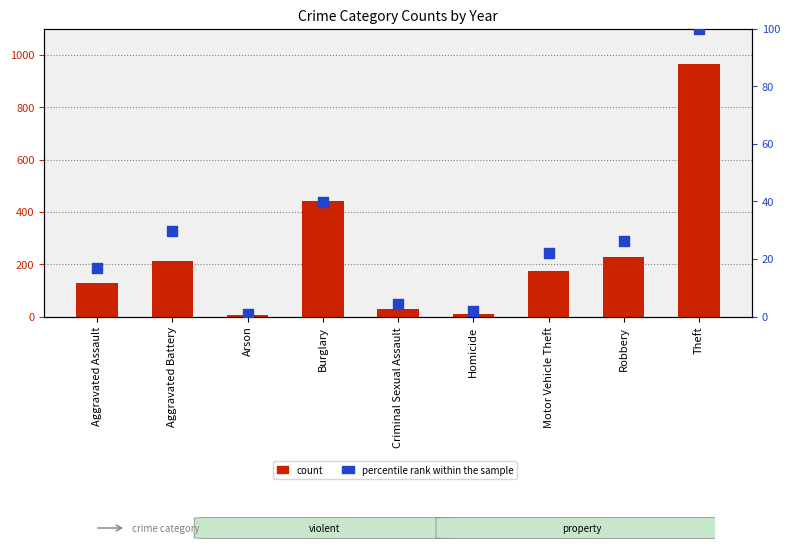

Is the value of count at Burglary greater than the value of percentile rank within the sample at Theft?

Yes